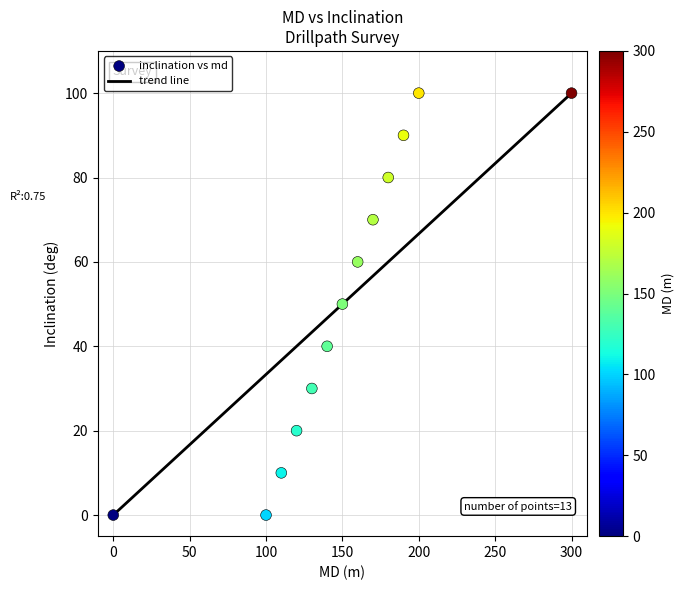

What is the range of Y values (max minus min)?

100